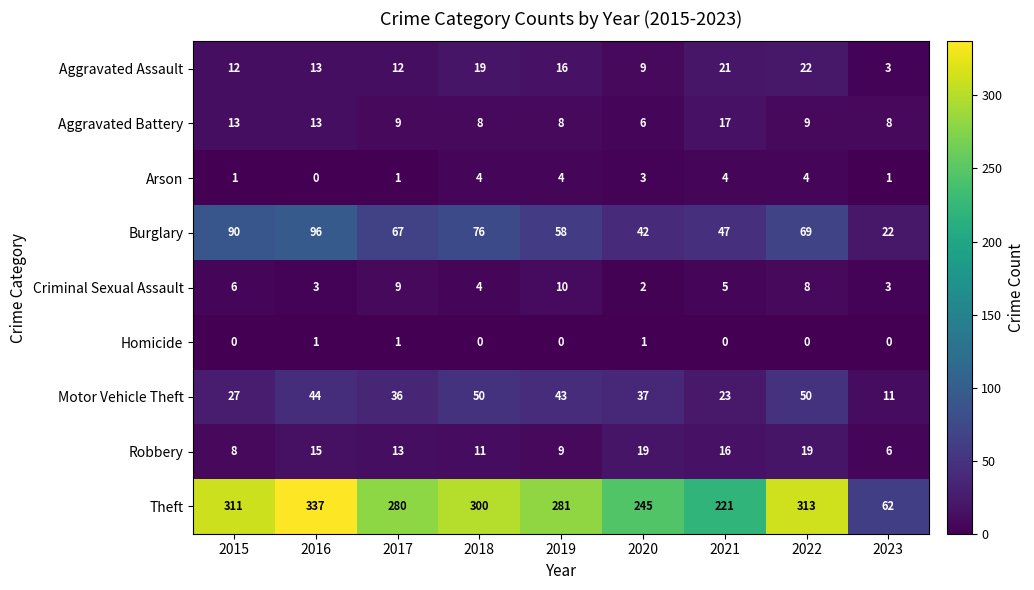

At which category is the sum across all series the highest?

2016